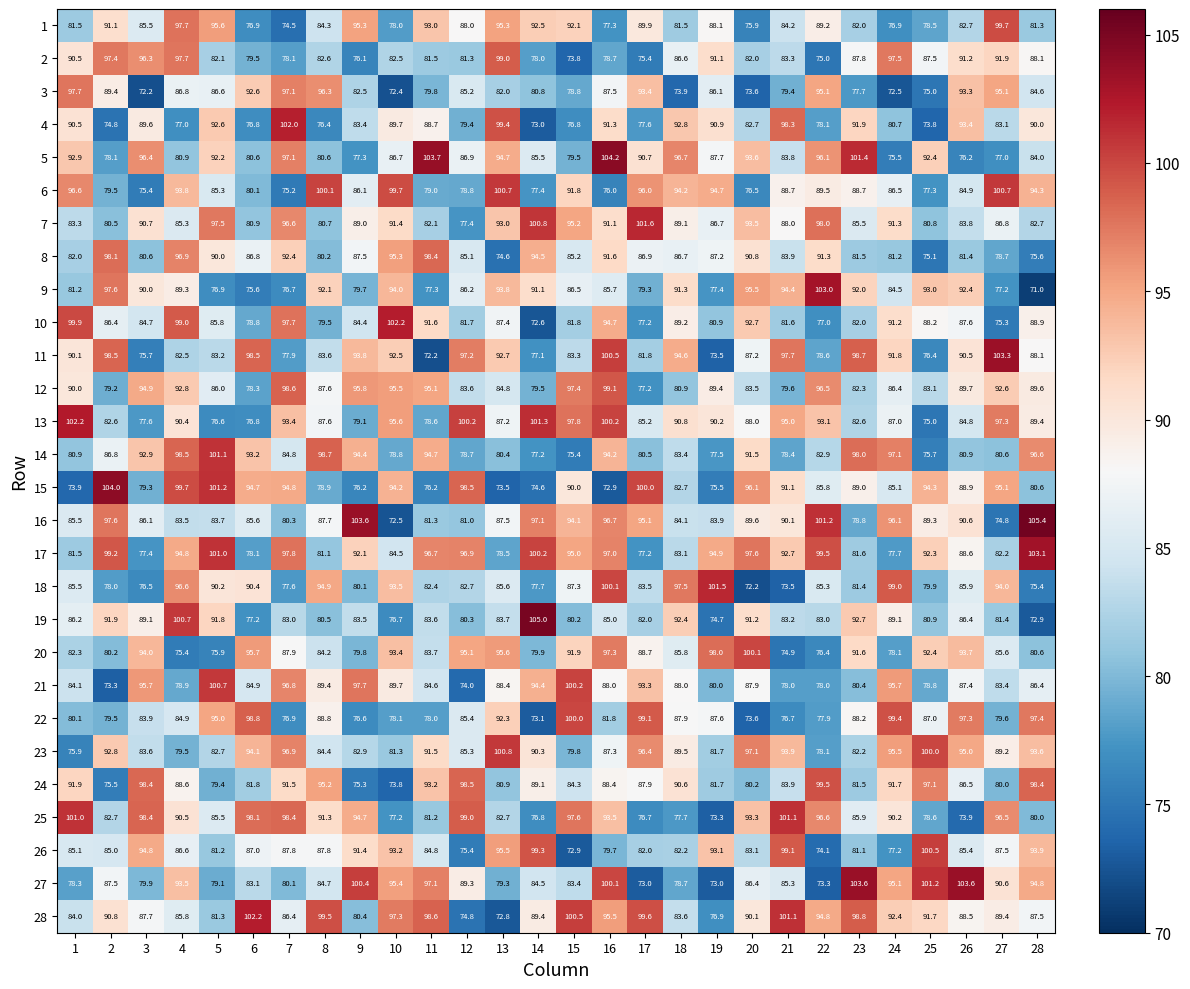

What is the greatest value displayed?

105.4